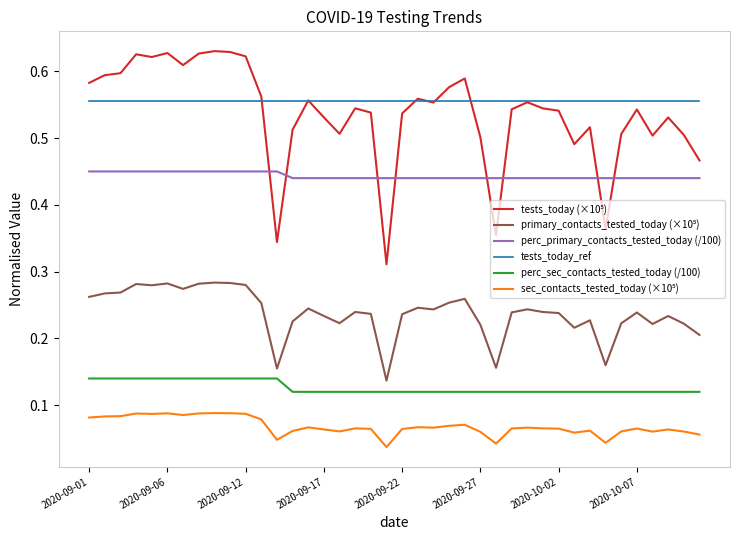

True or false: tests_today_ref and perc_primary_contacts_tested_today (/100) cross at least once.

False